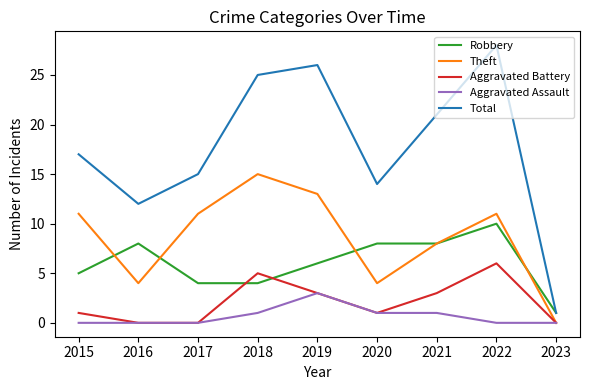

At which label does Robbery reach its peak?

2022